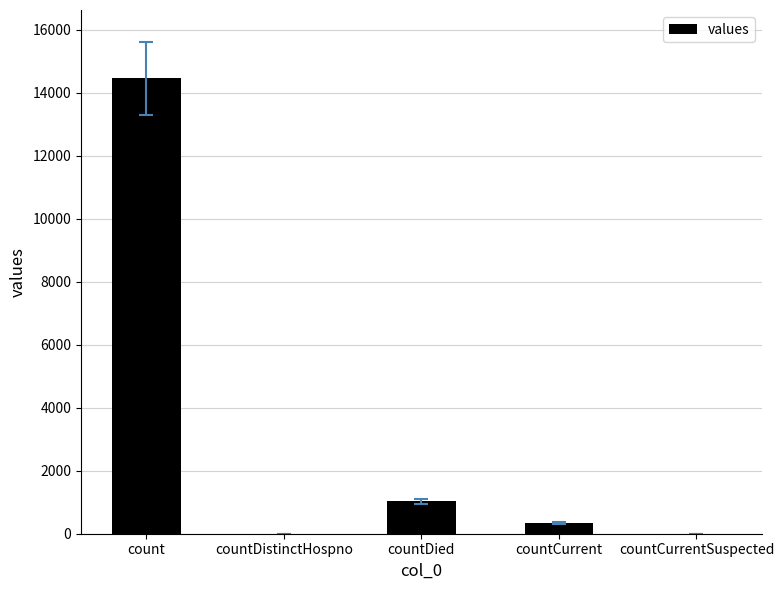

Where is the data nearest to the value 7226?

countDied